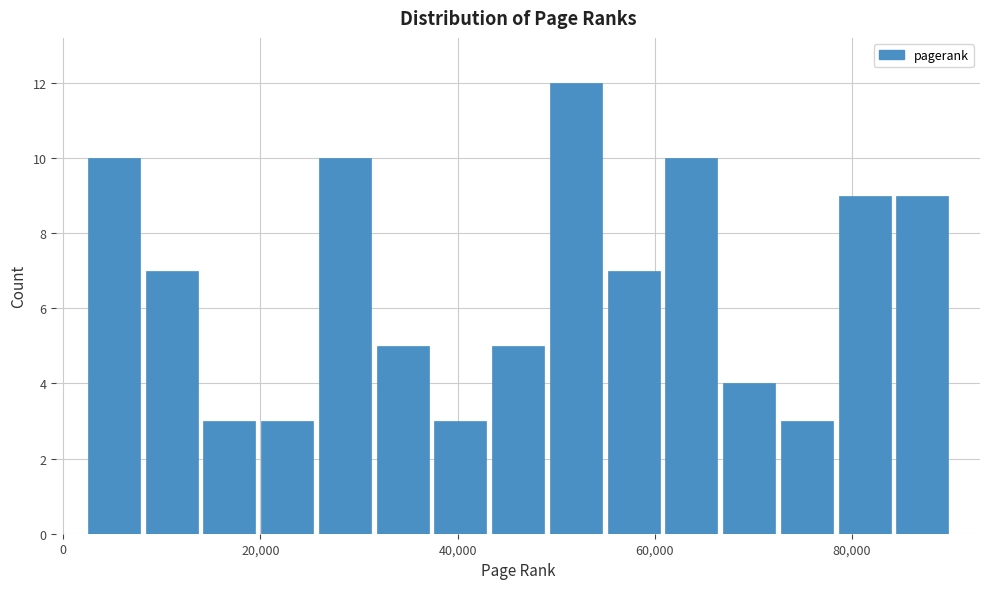

Around what value on the x-axis is the tallest bar? Give the approximate position of its centre, as read against the axis.

52000